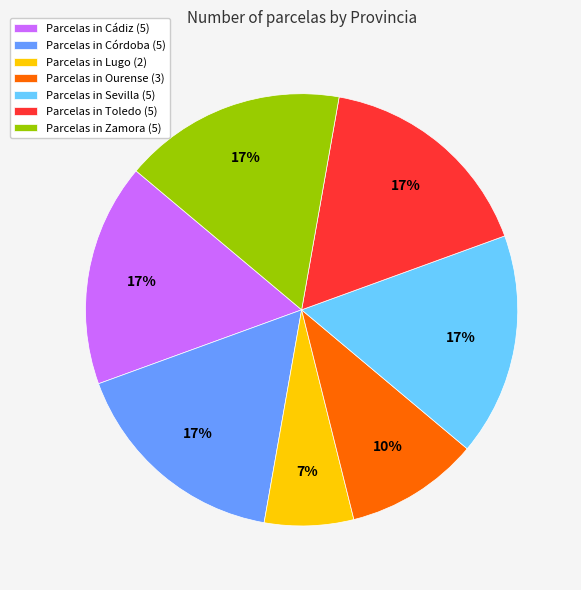

Which category has the smallest portion of the pie?

Parcelas in Lugo (2)